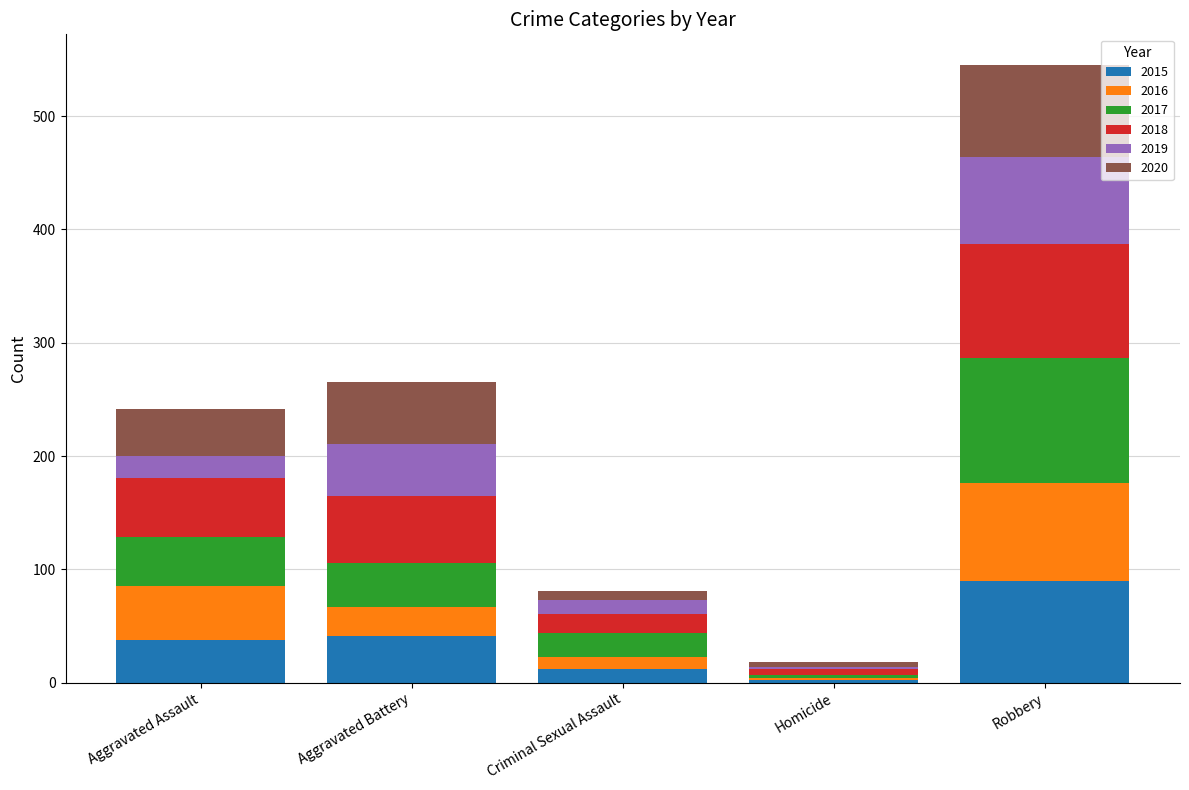

What are all the series names shown in the legend?

2015, 2016, 2017, 2018, 2019, 2020